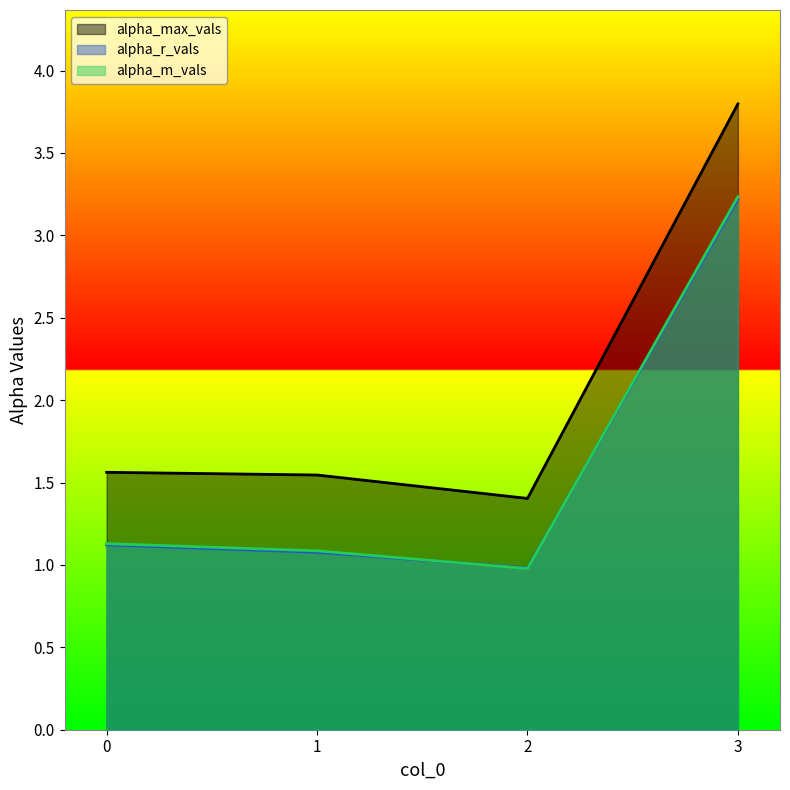

Reading left to right, extract all data points from this chart.

alpha_max_vals: 1.6	1.5	1.4	3.8
alpha_r_vals: 1.1	1.1	1.0	3.2
alpha_m_vals: 1.1	1.1	1.0	3.2